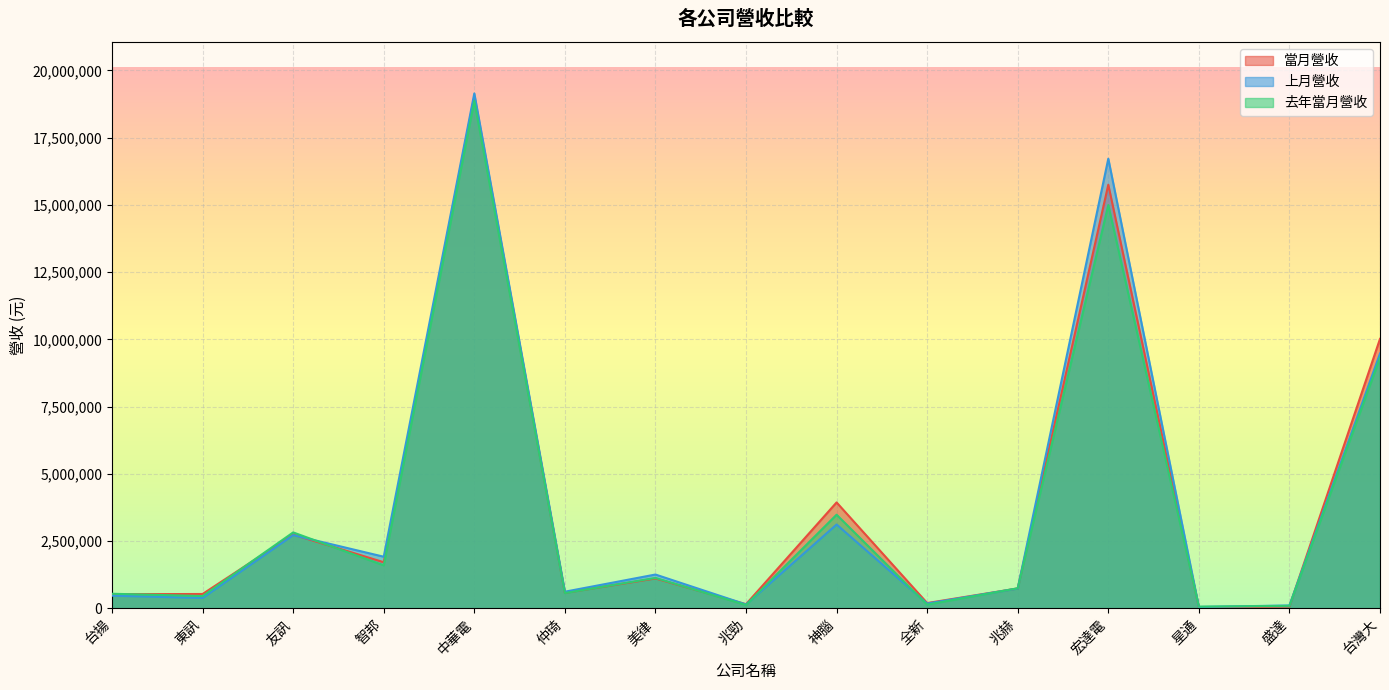

At which category is the sum across all series the highest?

中華電